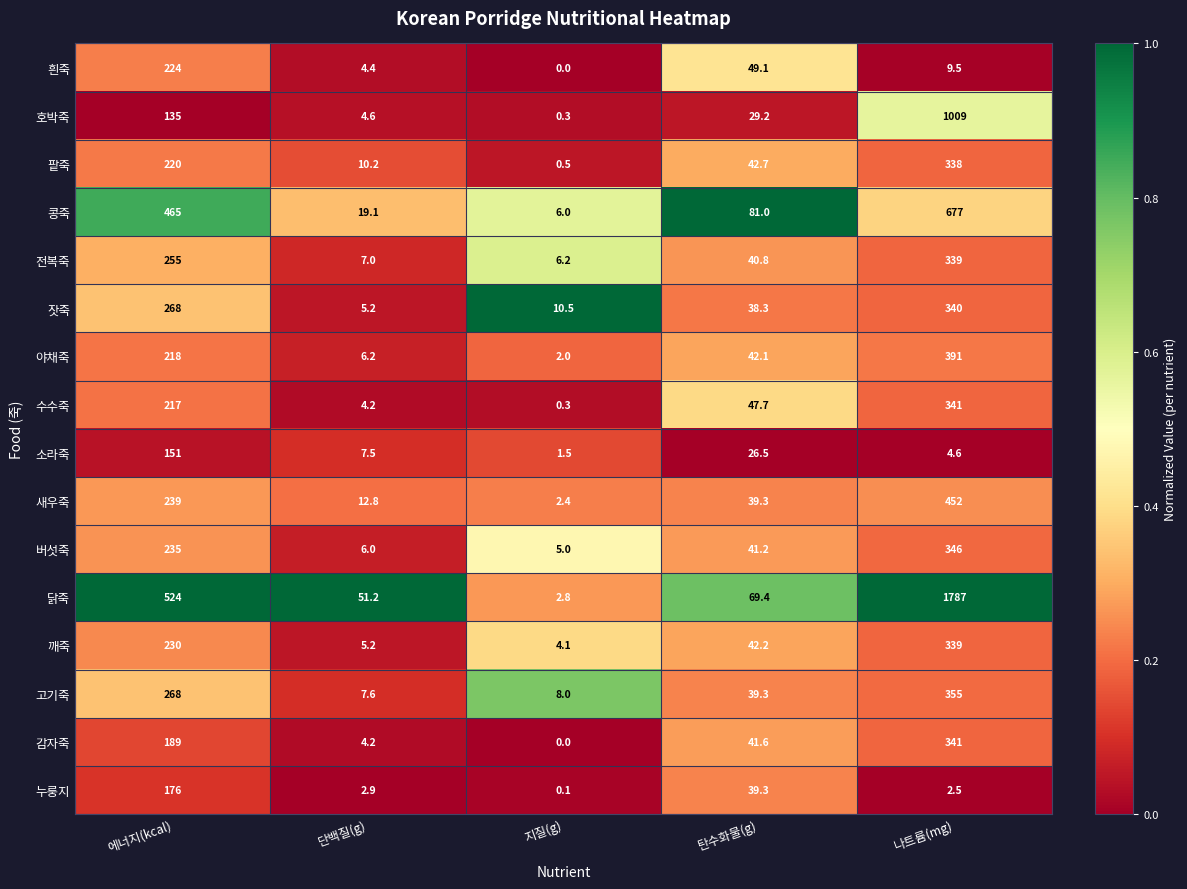

What is the difference between the 감자죽 values at 지질(g) and 에너지(kcal)?

189.0